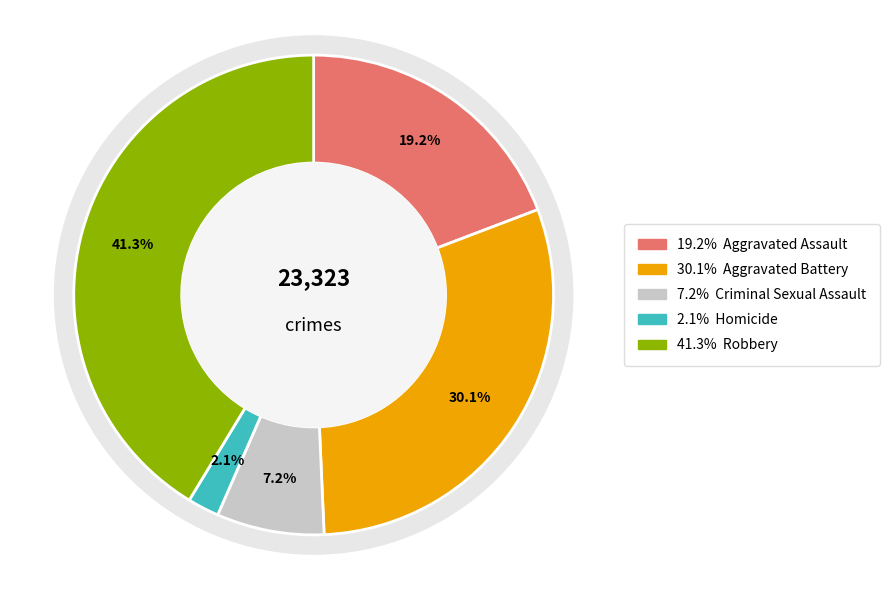

To the nearest percent, what portion does Aggravated Battery represent?

30%